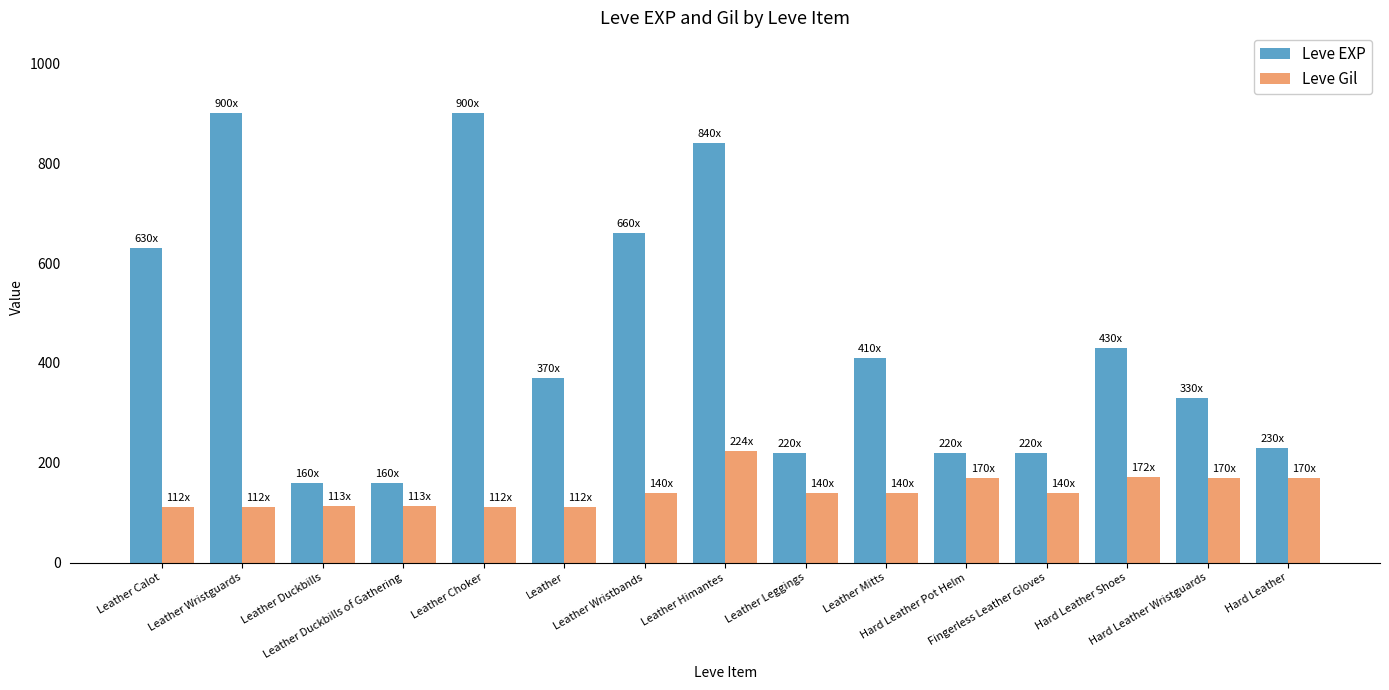

Where does the Leve EXP series first go above 370?

Leather Calot